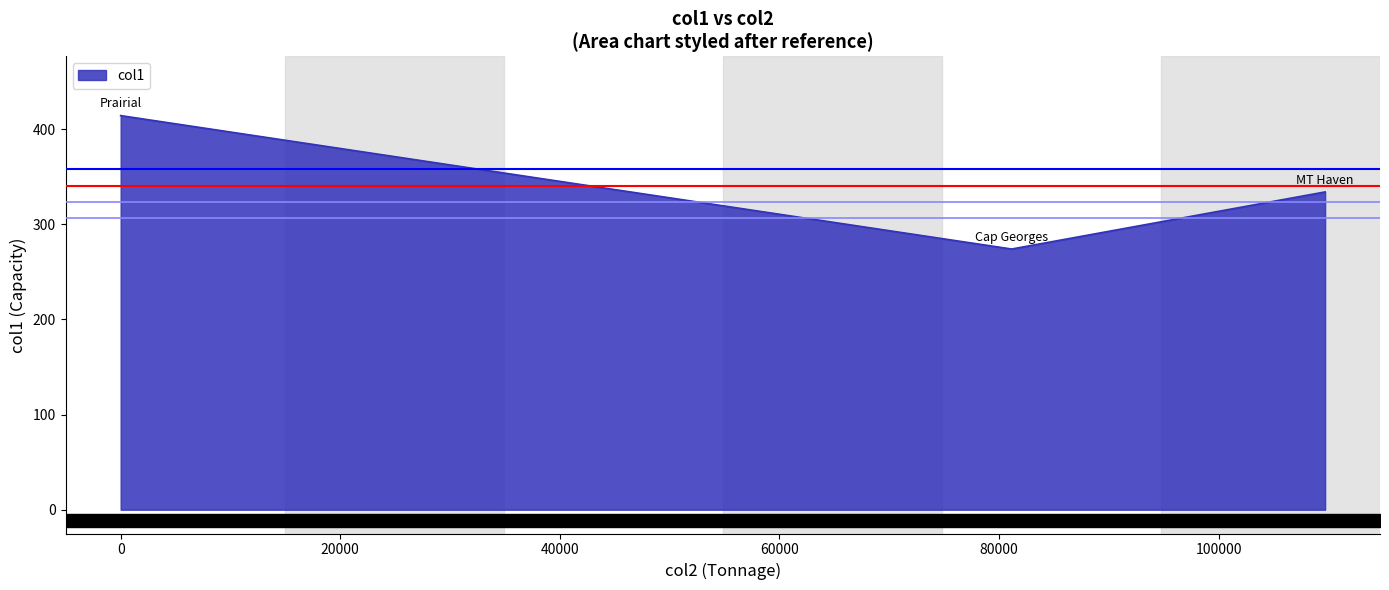

Does the chart display data point markers on the line(s)?

No